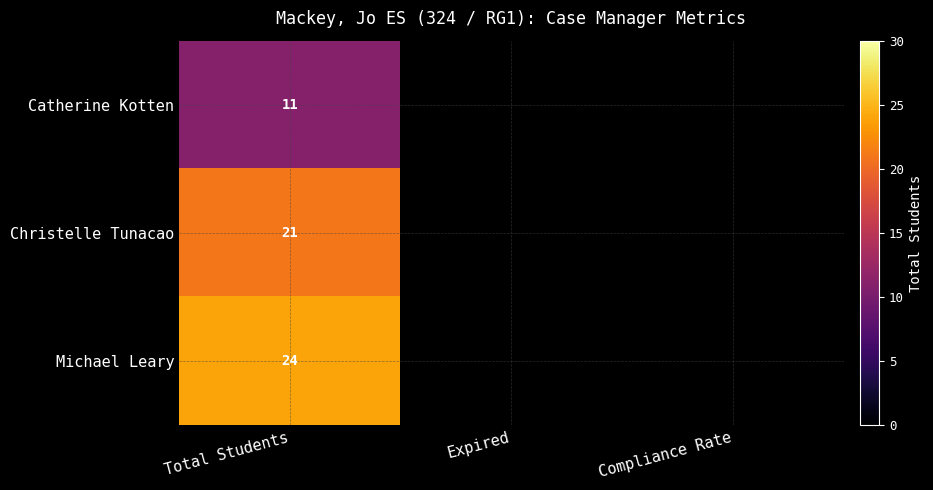

At Total Students, list the series in order from smallest to largest.

Catherine Kotten, Christelle Tunacao, Michael Leary